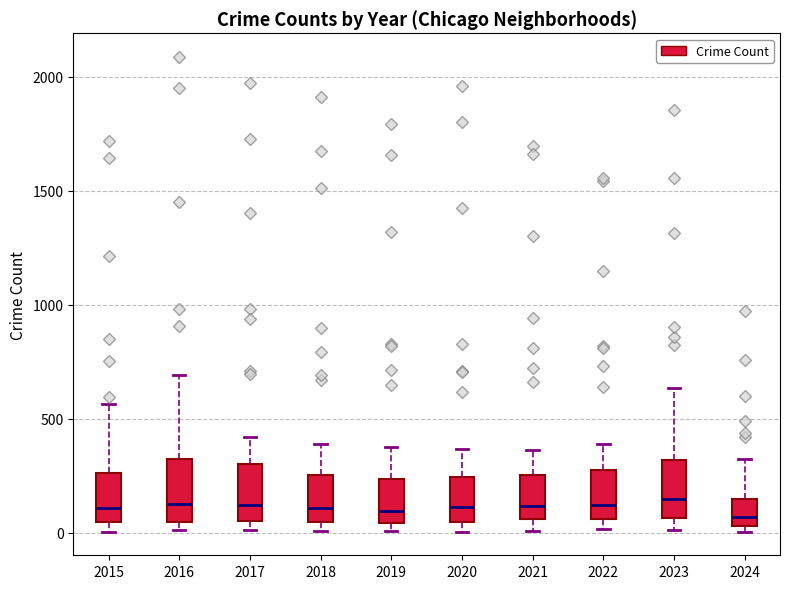

Reading left to right, transcribe this box plot: for each box, give where its median line is, the range the box spans, and where its two whiskers end, as read against the y-axis. The values are not printed on the chart, so give them approximately, as read against the axis.

2015: median 100, box 50 to 250, whiskers 0 to 550
2016: median 150, box 50 to 300, whiskers 0 to 700
2017: median 100, box 50 to 300, whiskers 0 to 400
2018: median 100, box 50 to 250, whiskers 0 to 400
2019: median 100, box 50 to 250, whiskers 0 to 400
2020: median 100, box 50 to 250, whiskers 0 to 350
2021: median 100, box 50 to 250, whiskers 0 to 350
2022: median 100, box 50 to 250, whiskers 0 to 400
2023: median 150, box 50 to 300, whiskers 0 to 650
2024: median 50 (just above the box's lower edge), box 50 to 150, whiskers 0 to 350